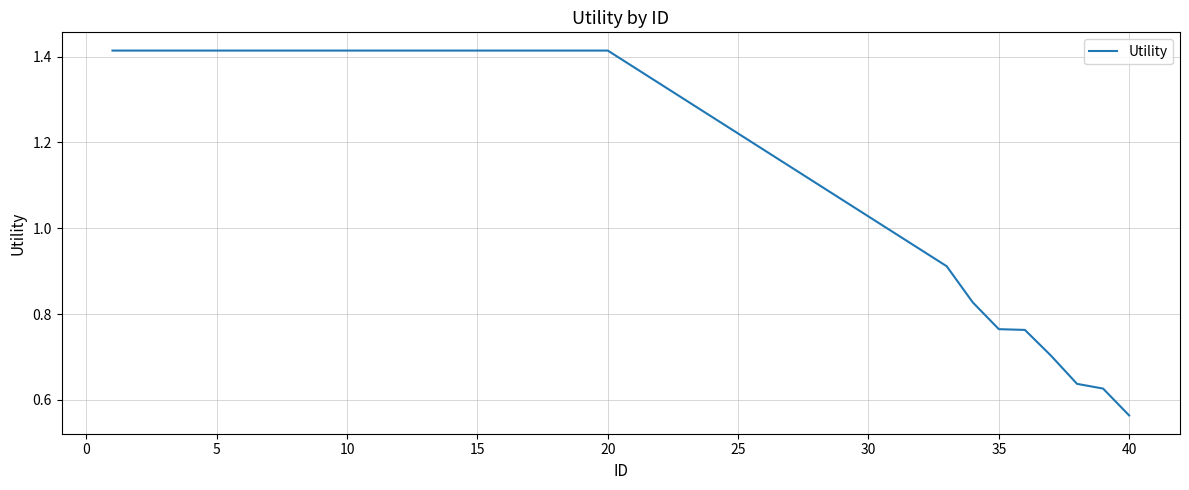

Which category has the lowest value across all series?

40